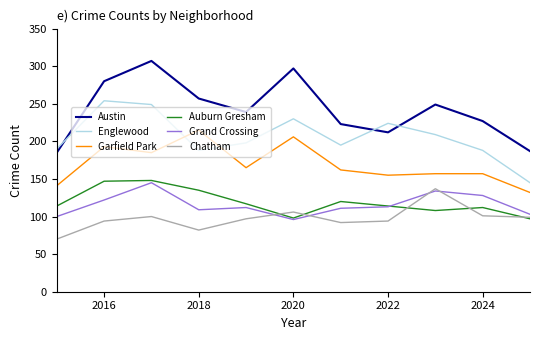

Rank the series by their maximum value, from lowest to highest.

Chatham, Grand Crossing, Auburn Gresham, Garfield Park, Englewood, Austin